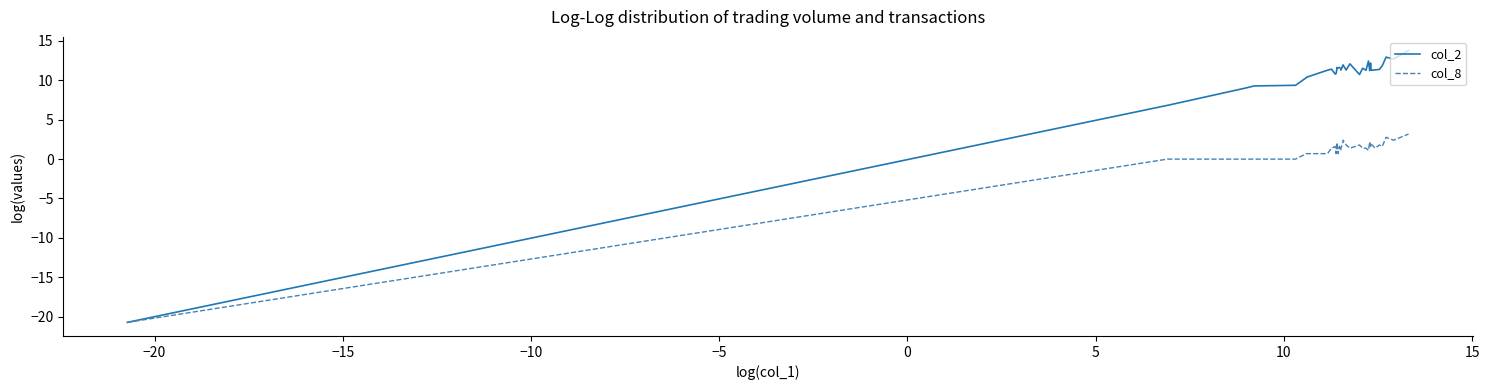

What is the total value across all series at 10?

9.0